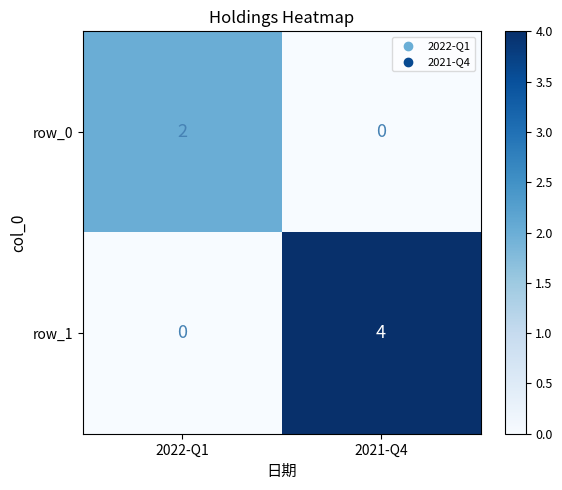

At which label does row_0 reach its minimum?

2021-Q4